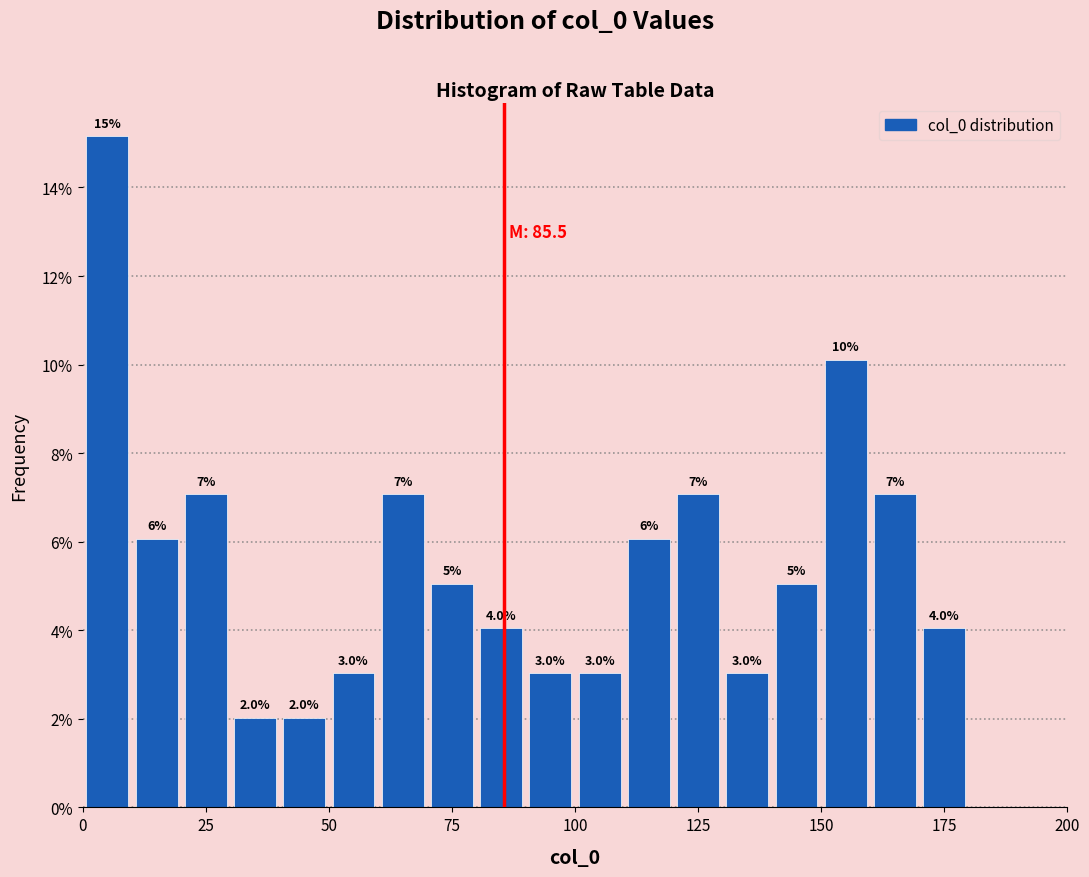

Around what value on the x-axis is the tallest bar? Give the approximate position of its centre, as read against the axis.

5